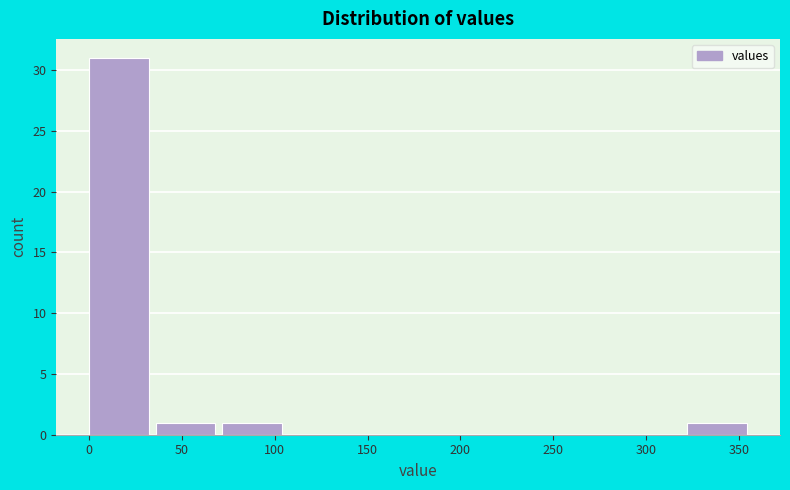

Reading left to right, transcribe this chart: for each bar, give the range it covers on the x-axis and its height. Neither the bar edges nor the heights are printed on the chart, so give them approximately, as read against the axes.

0 to 35: 31
35 to 70: 1
70 to 105: 1
105 to 145: 0
145 to 180: 0
180 to 215: 0
215 to 250: 0
250 to 285: 0
285 to 320: 0
320 to 360: 1